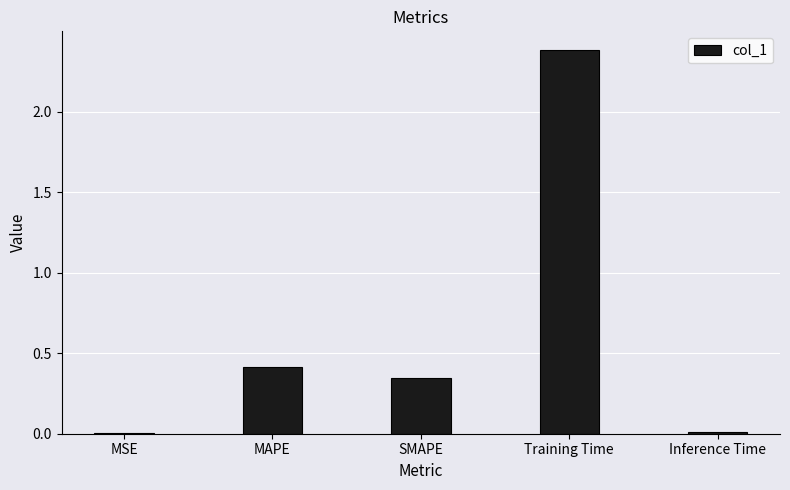

The value at Training Time is 0.8. True or false?

False